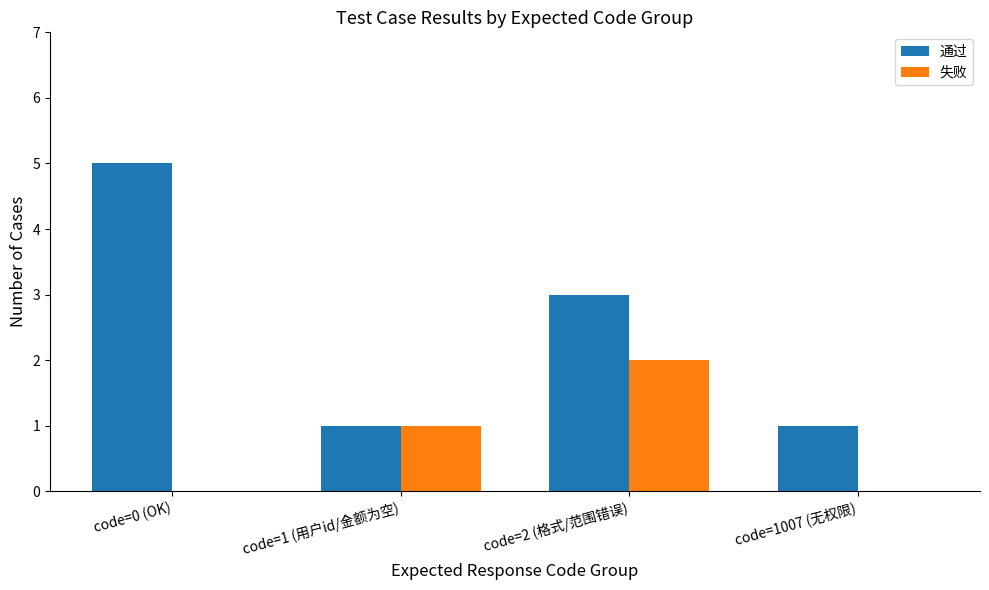

What are all the series names shown in the legend?

通过, 失败